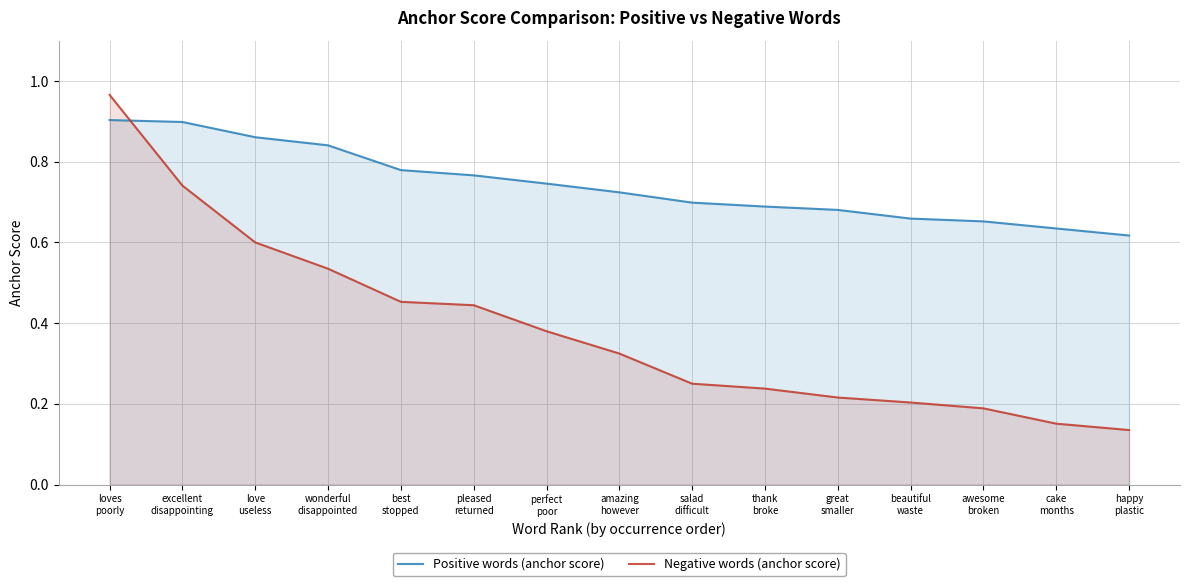

How many lines are shown in the chart?

2